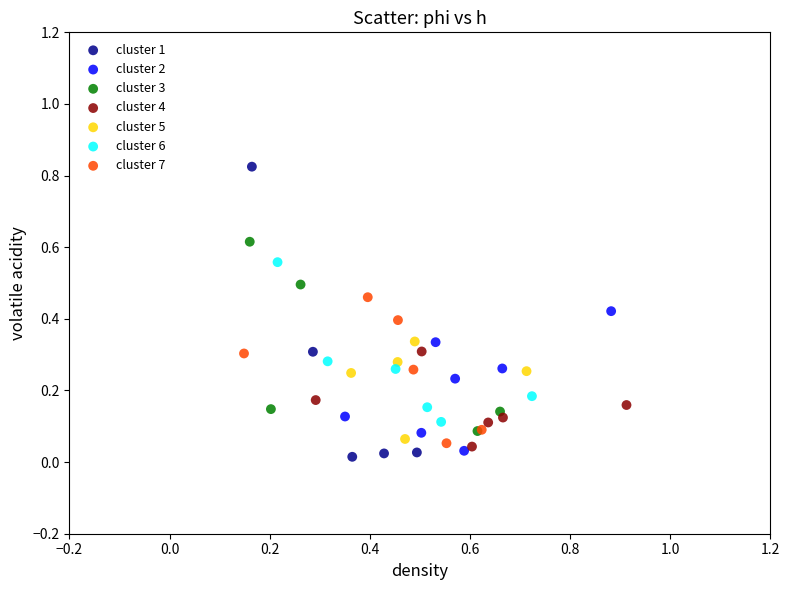

What are all the series names shown in the legend?

cluster 1, cluster 2, cluster 3, cluster 4, cluster 5, cluster 6, cluster 7